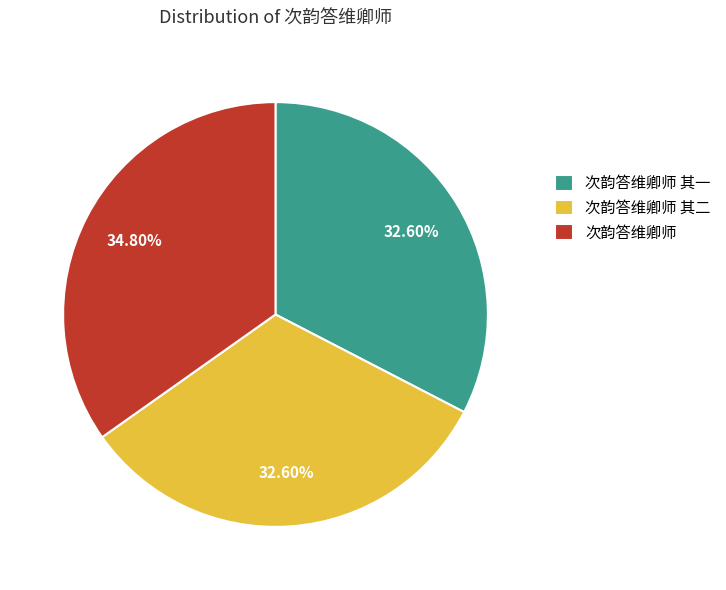

To the nearest percent, what is the average slice percentage?

33%